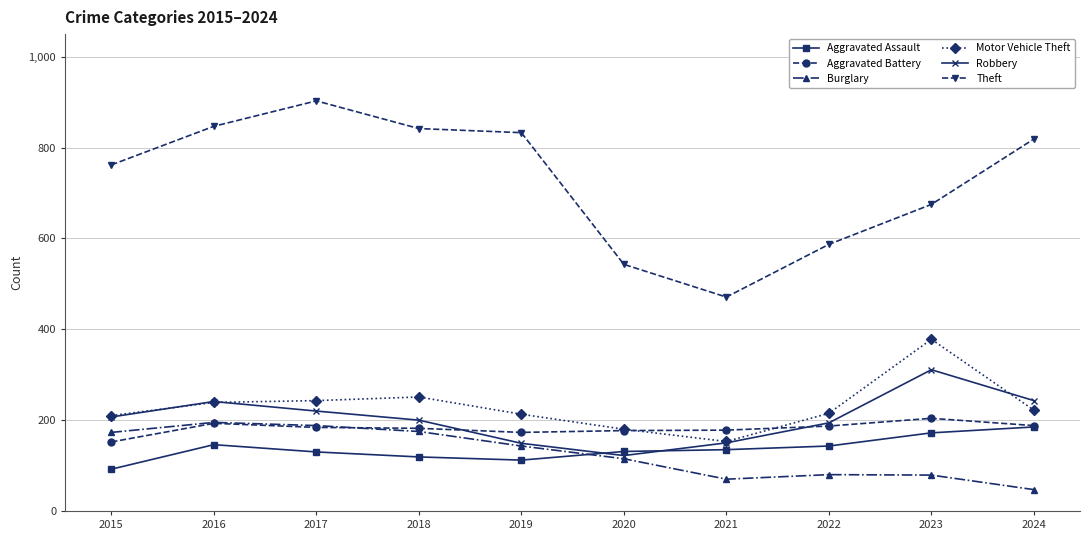

How many lines are shown in the chart?

6